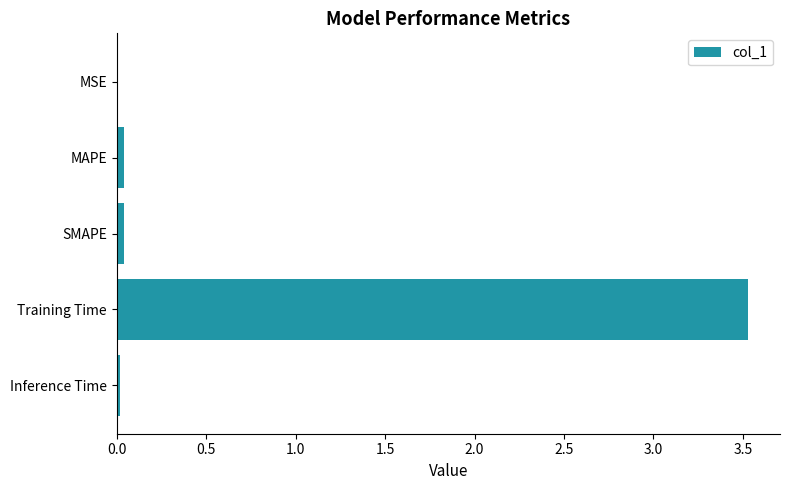

Between MAPE and Training Time, which is larger?

Training Time